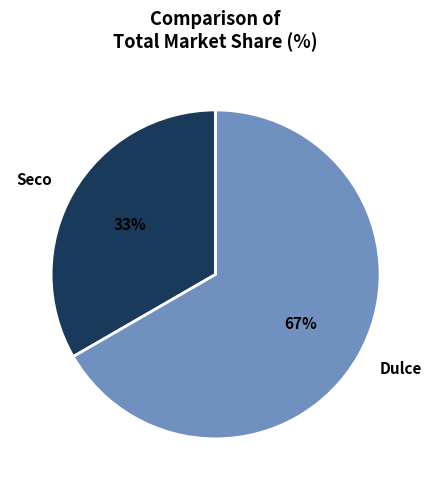

Is the sum of Seco and Dulce greater than half?

Yes